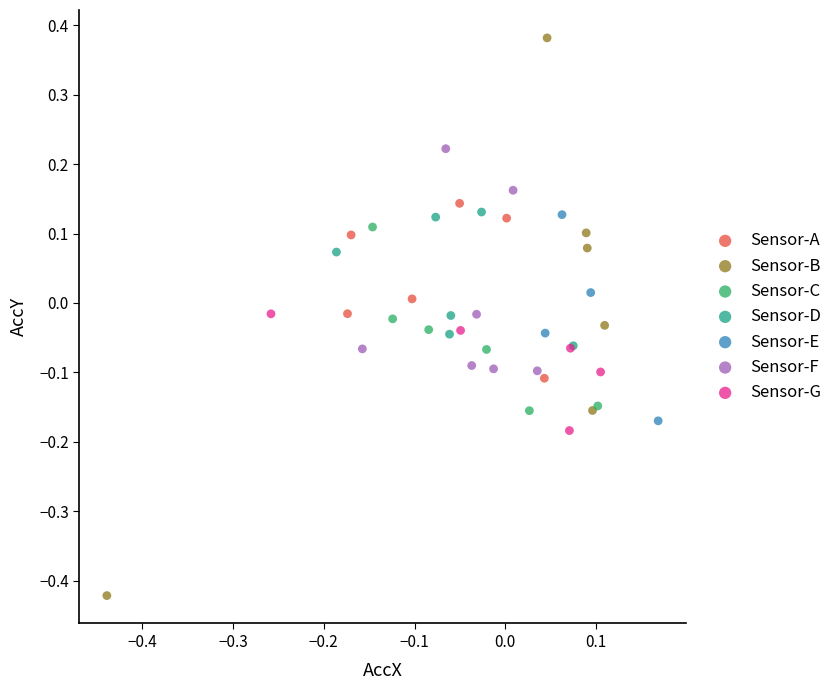

Which series has the largest Y range (max minus min)?

Sensor-B